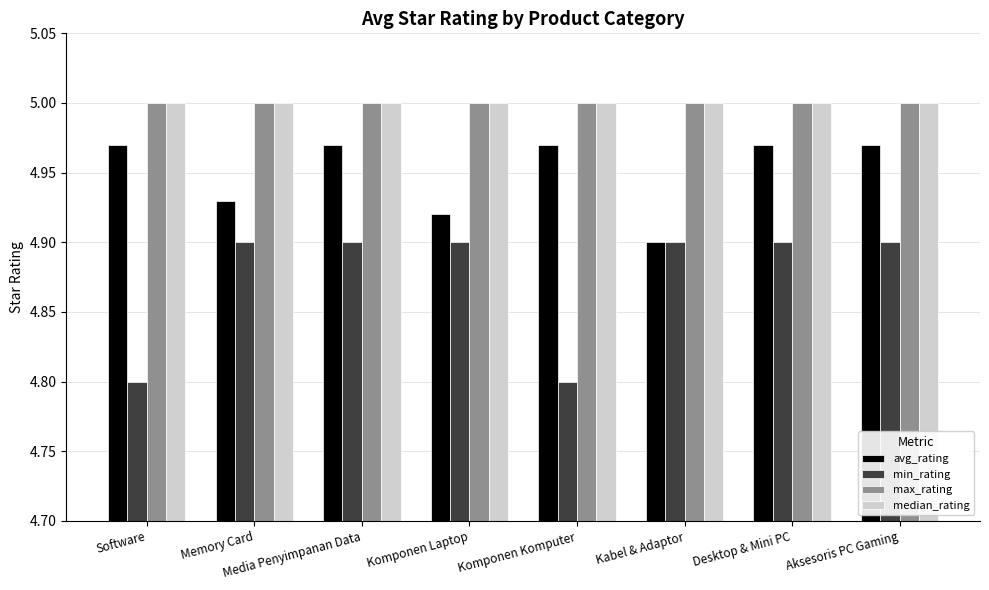

How many groups of bars are there?

8